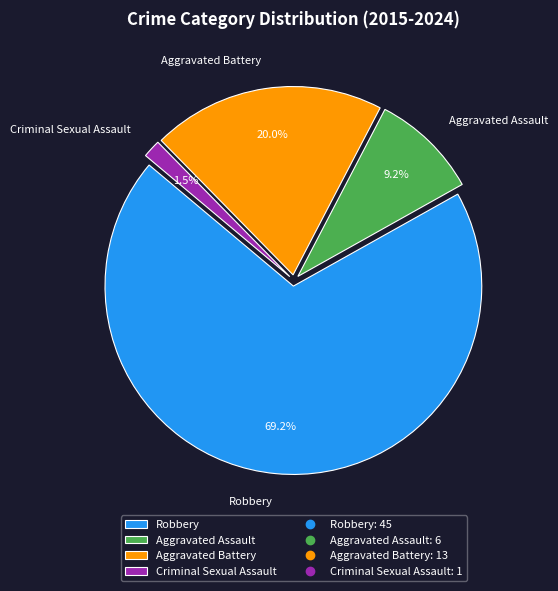

Combined, do Aggravated Assault and Robbery account for over 50%?

Yes